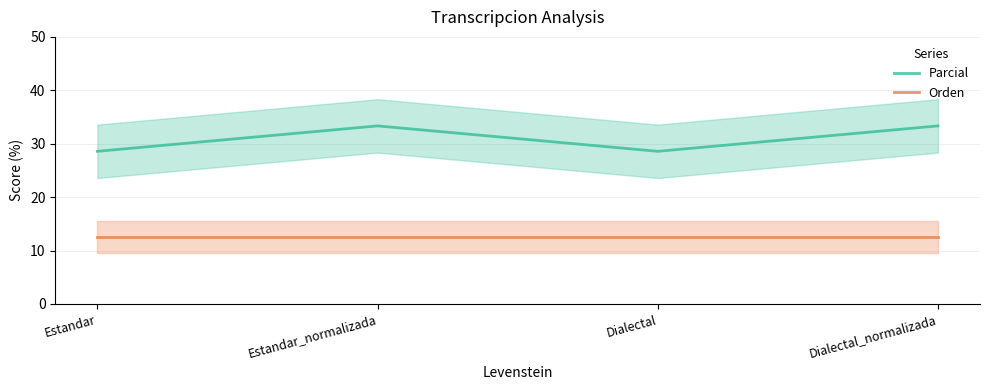

Read the Orden value at Estandar.

12.5